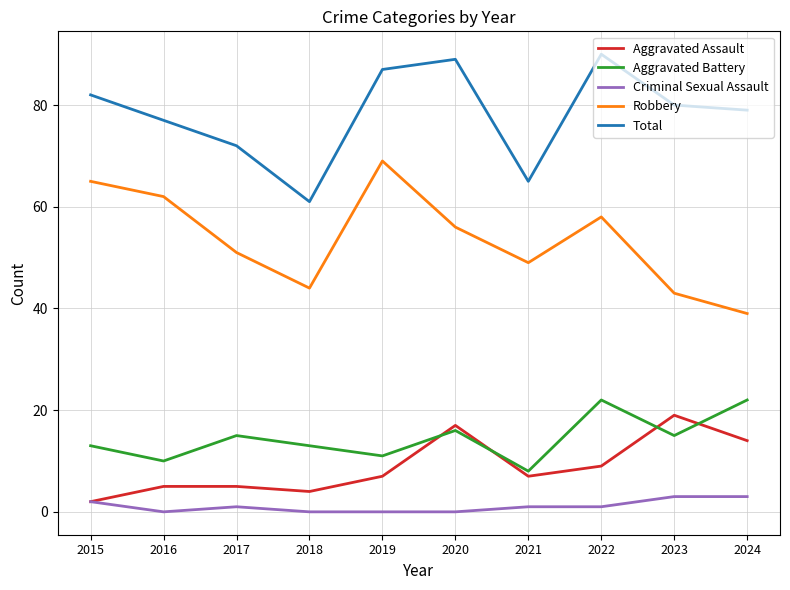

How many categories are shown in the chart?

10